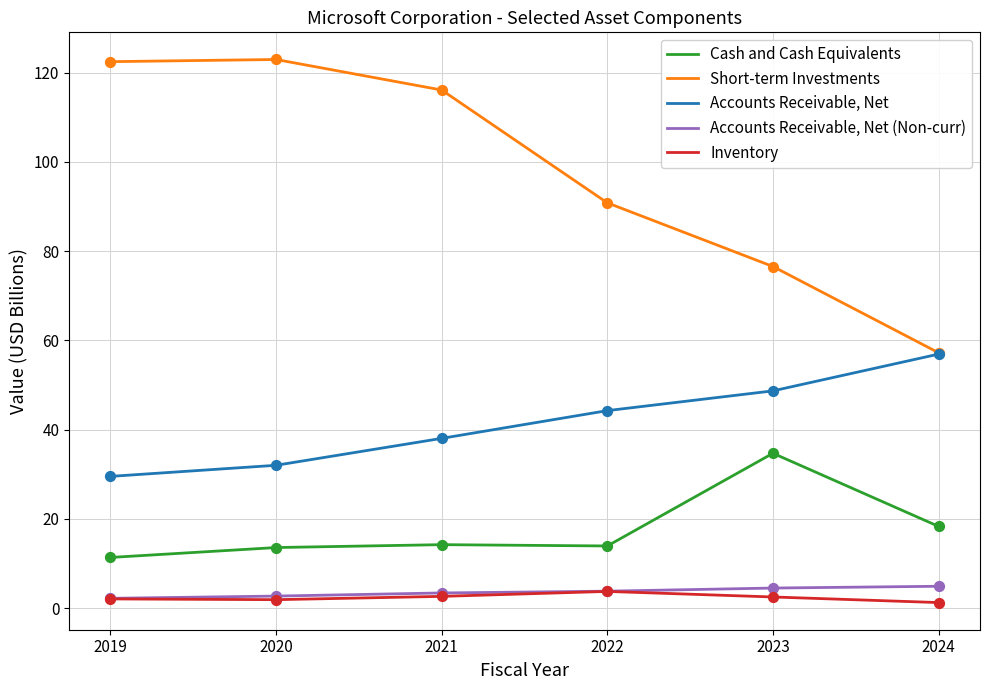

What is the total value across all series at 2023?

167.0